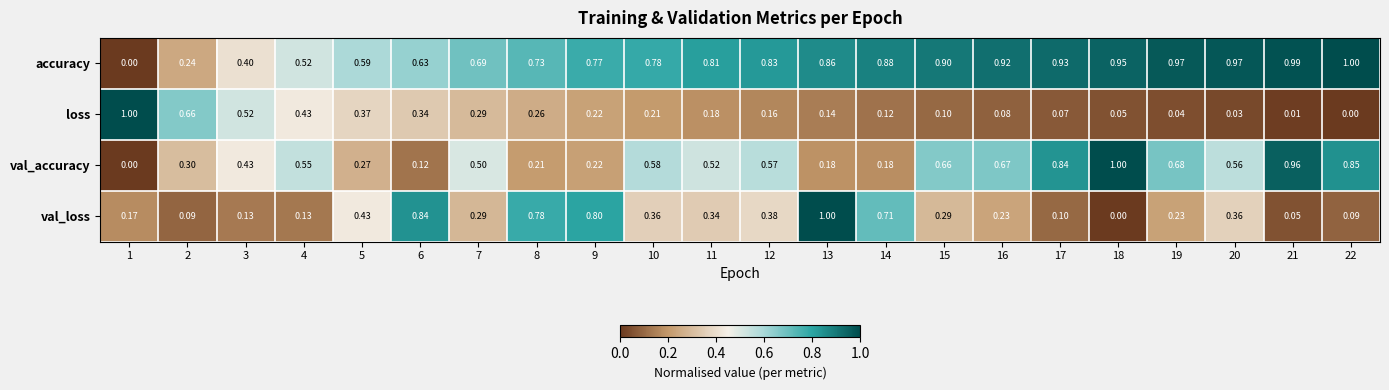

List the series in order of their overall mean, lowest first.

loss, val_loss, val_accuracy, accuracy